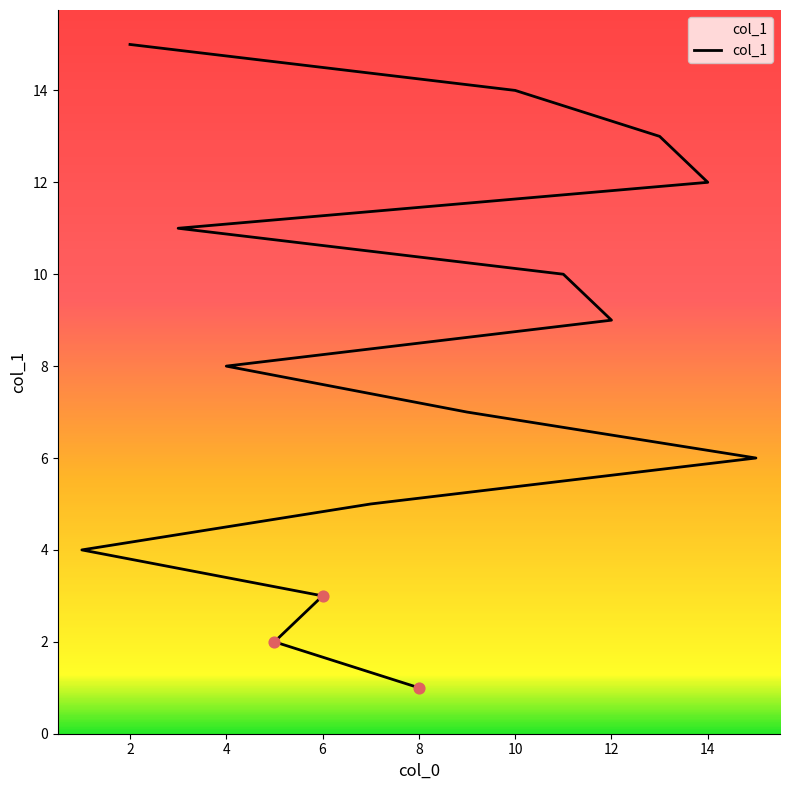

What is the change in value from 8 to 12?

+8